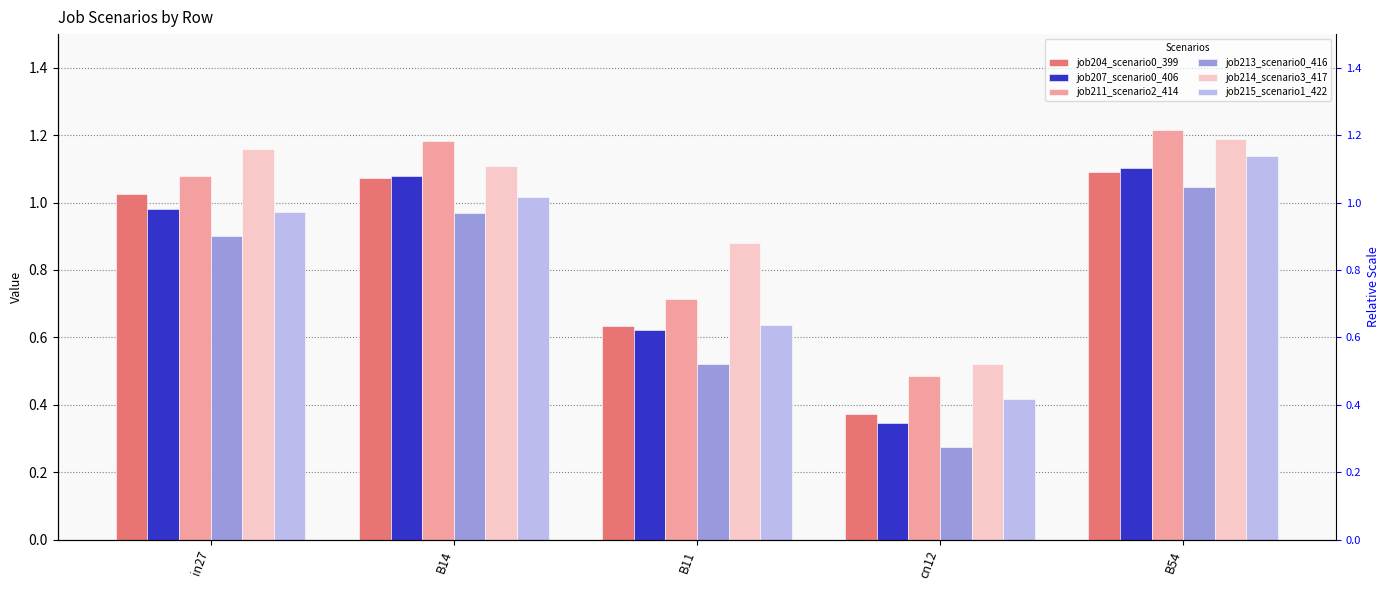

At how many categories does at least one series exceed 1?

3